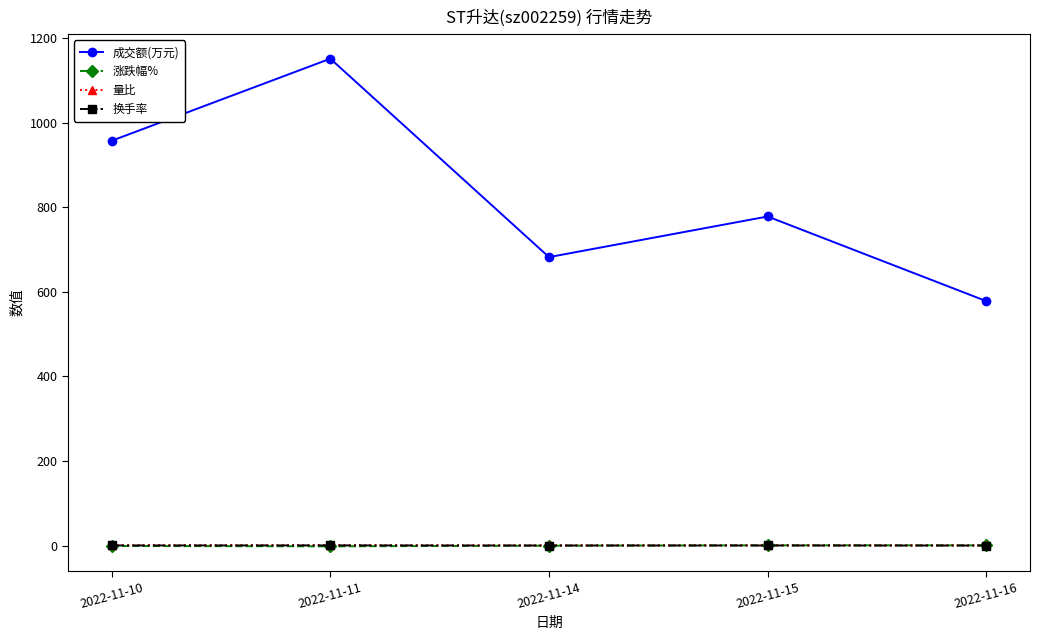

The value of 换手率 at 2022-11-15 is 0.4. True or false?

True